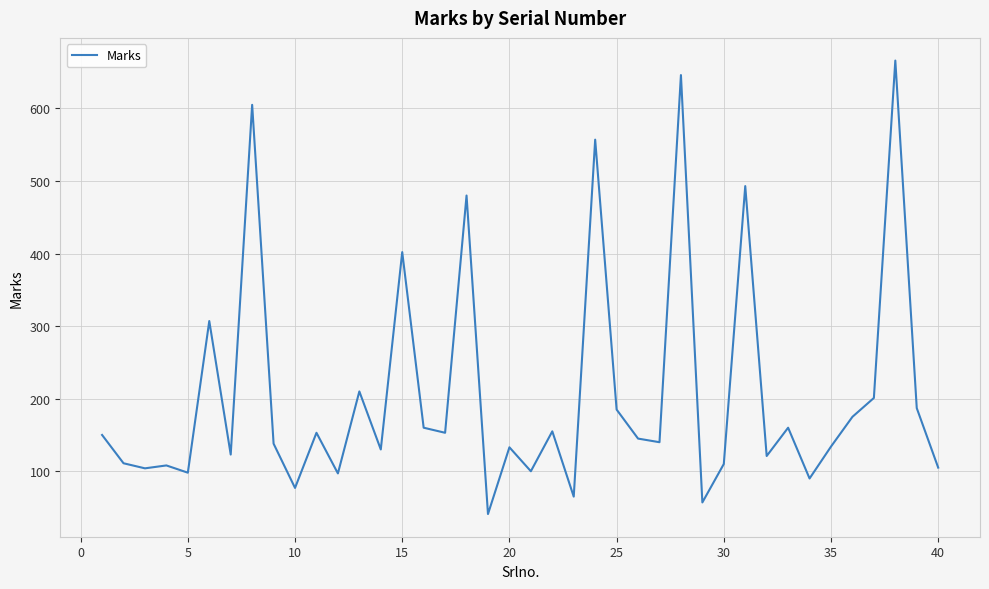

What is the smallest value displayed?

41